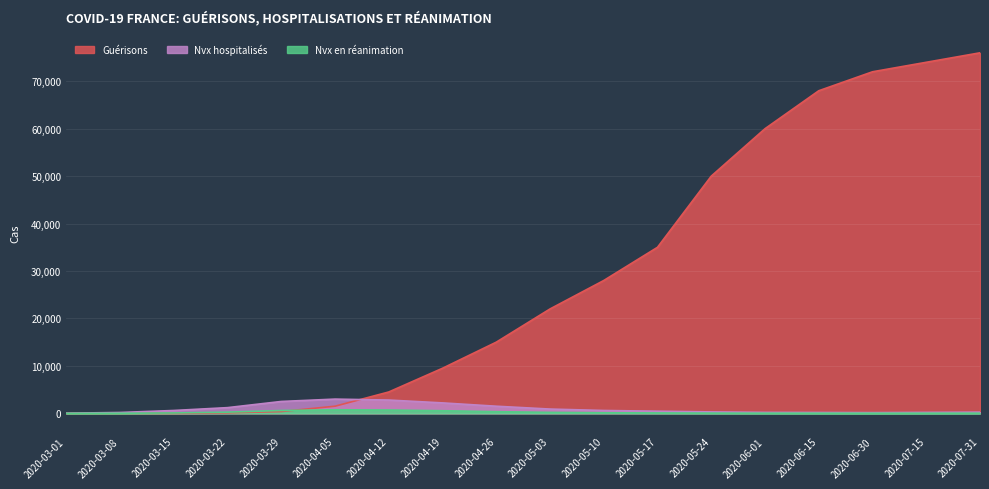

What position from the right is 2020-03-29?

14